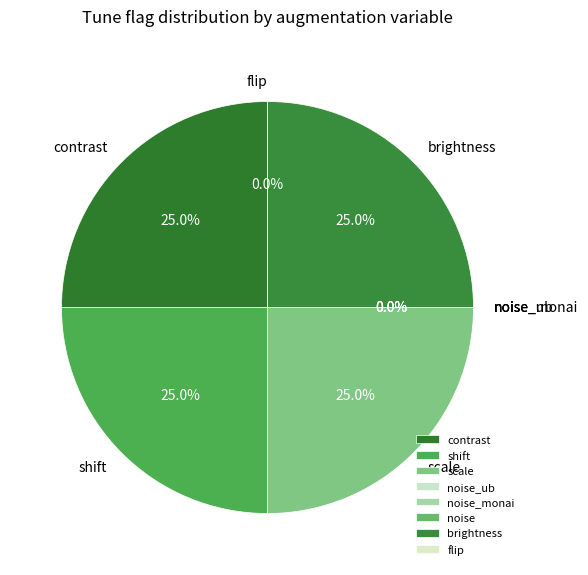

Which slice is the smallest?

noise_ub